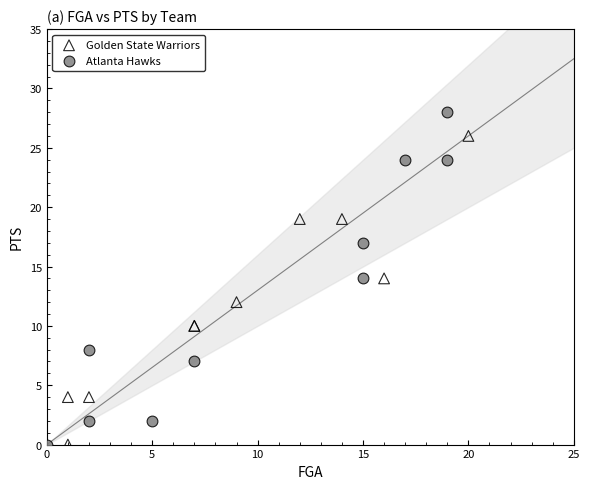

Which series has the largest Y range (max minus min)?

Atlanta Hawks